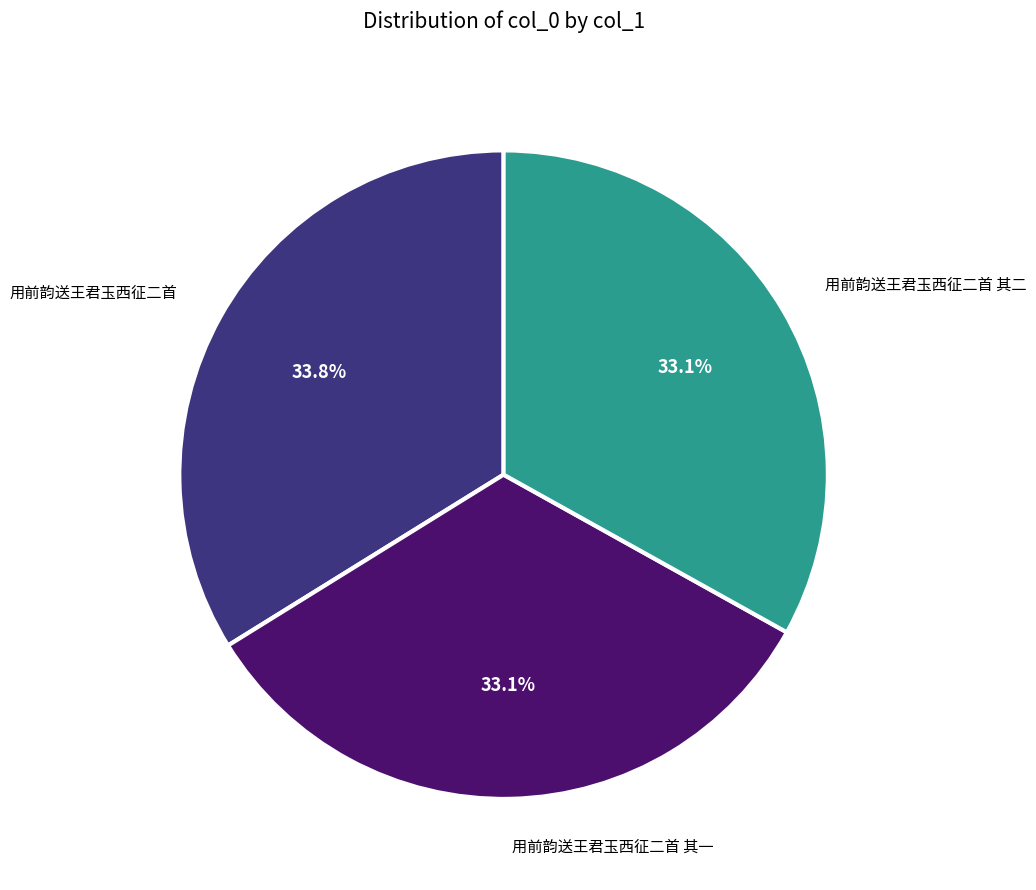

Is there a majority slice in this chart?

No